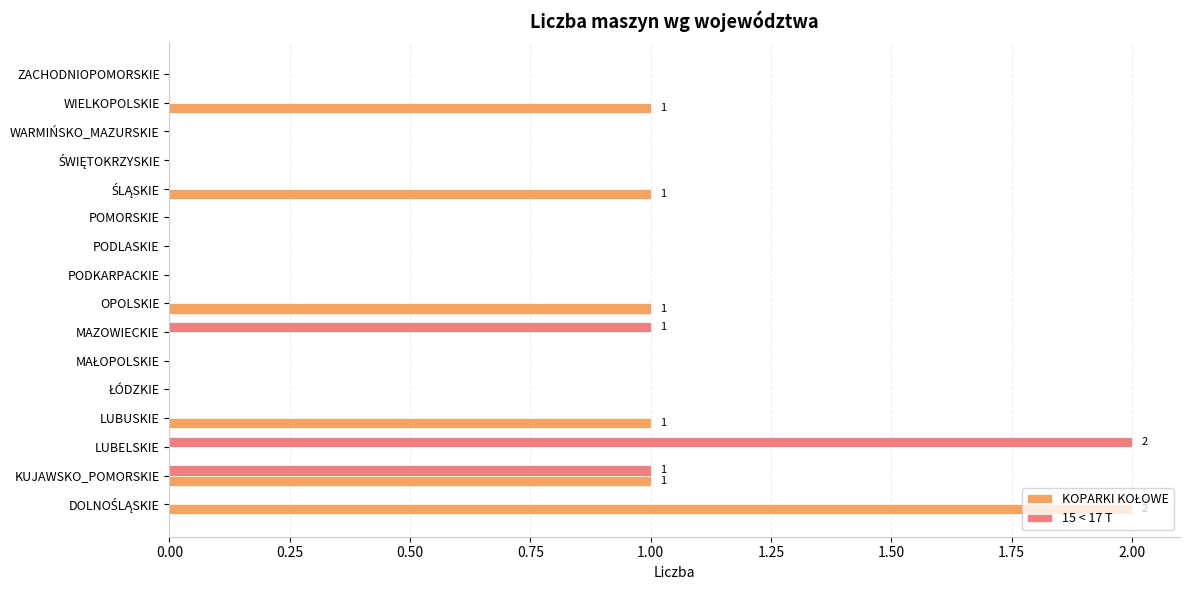

The 15 < 17 T series shows 1 at OPOLSKIE. True or false?

False